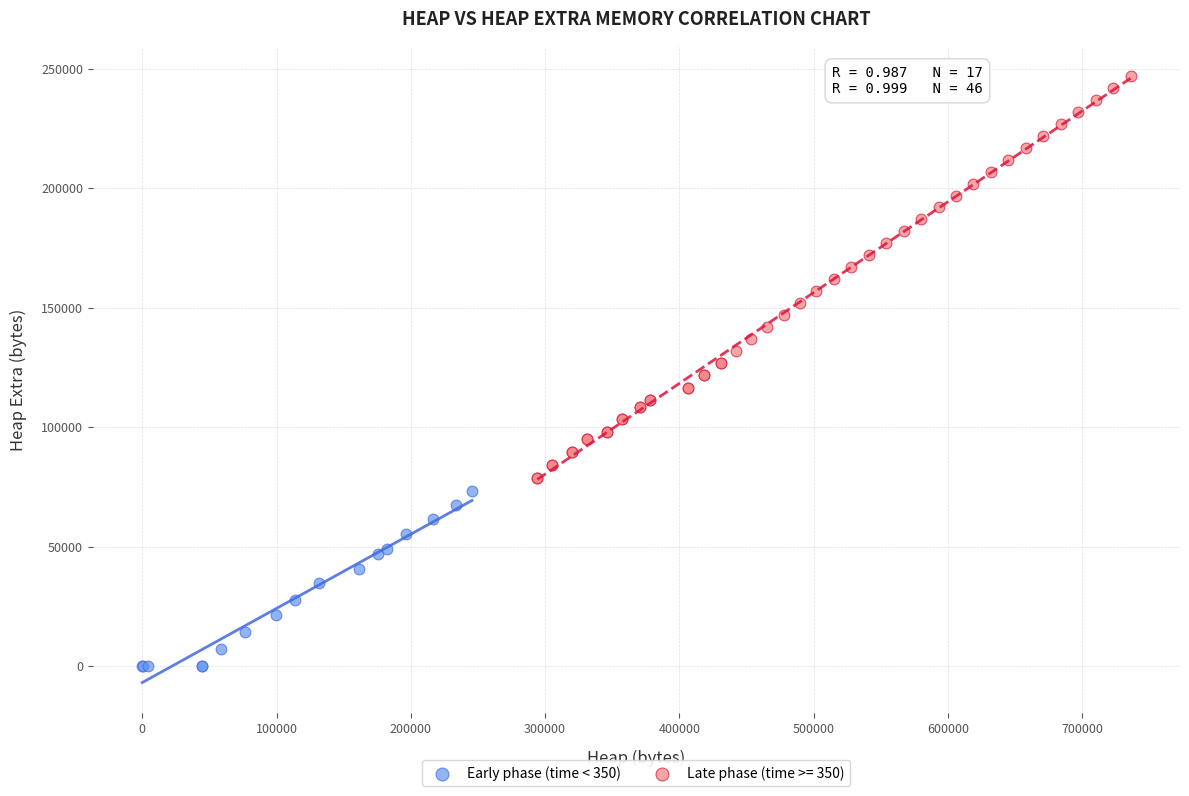

Which series has the widest spread of Y values?

Late phase (time >= 350)